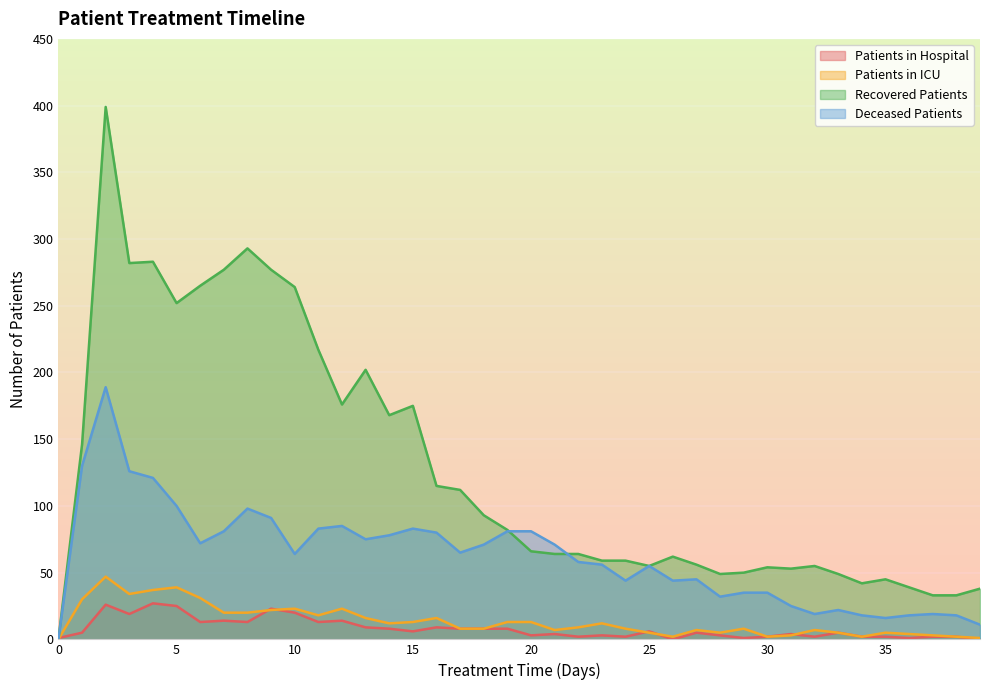

At which category is the sum across all series the highest?

2